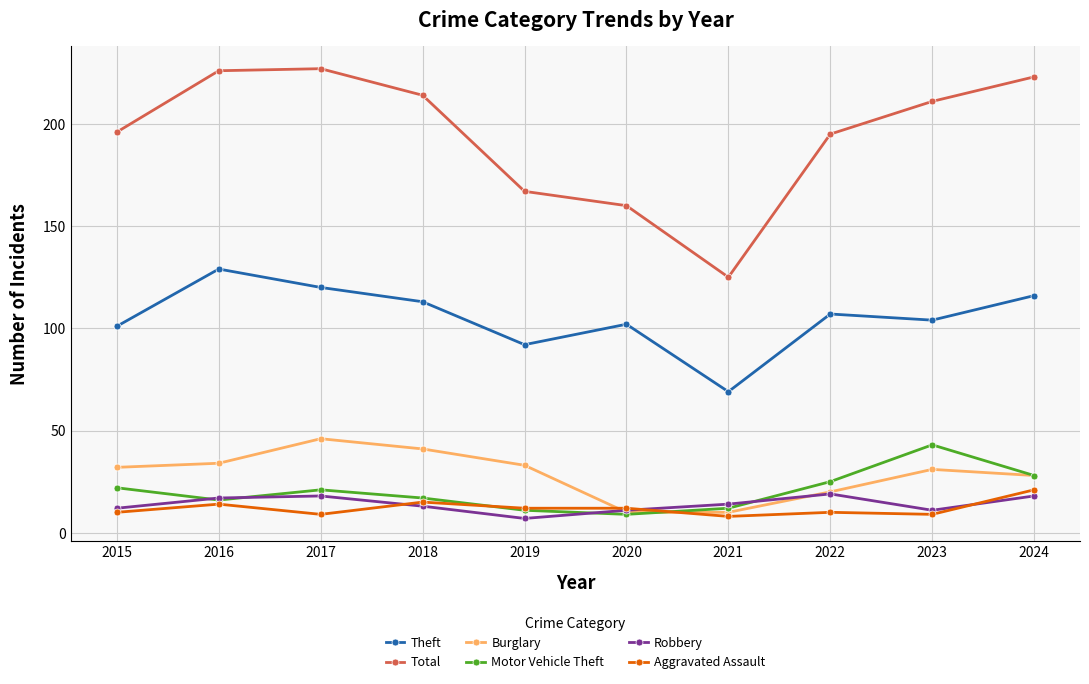

What is the difference between the Theft values at 2022 and 2017?

13